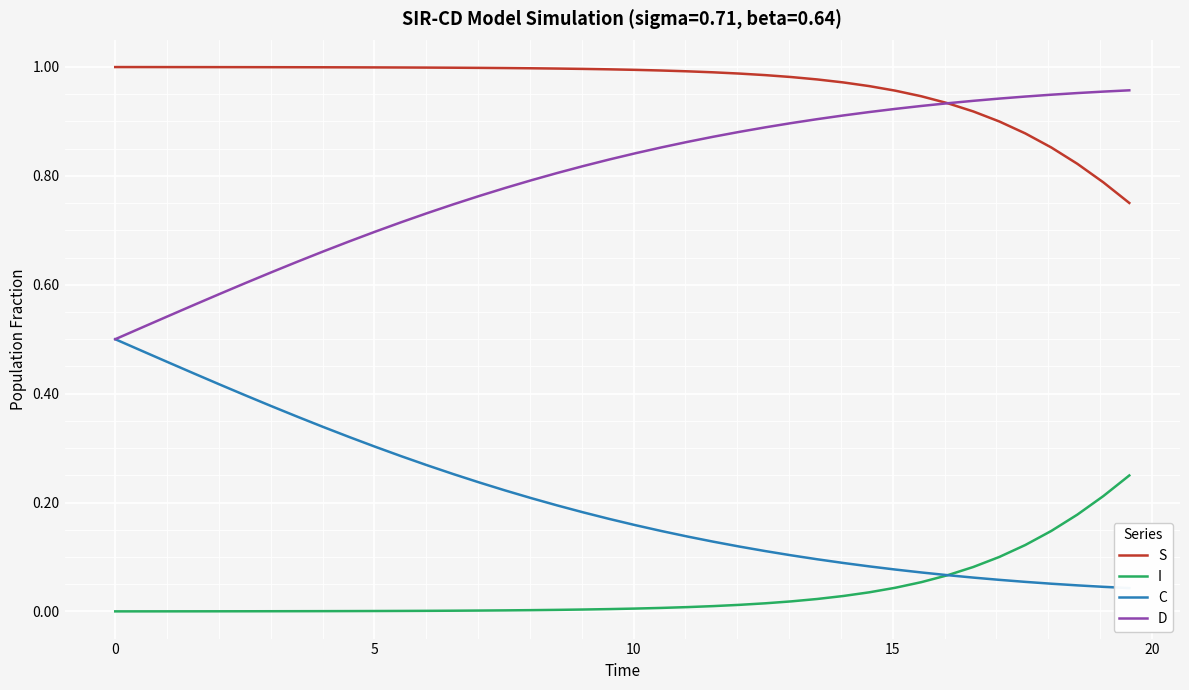

True or false: S and I intersect in this chart.

False